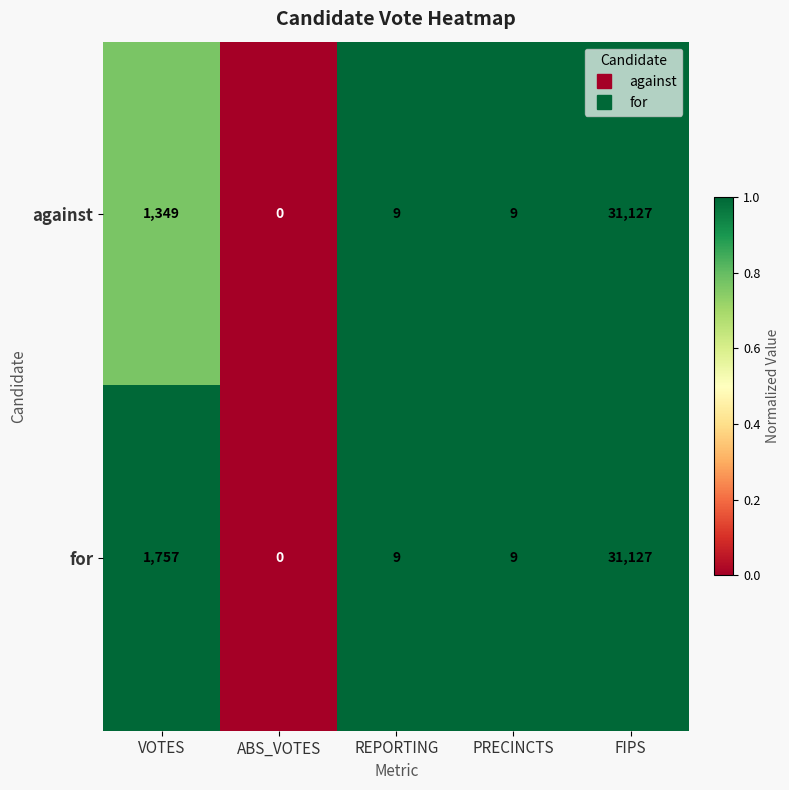

True or false: against has a value of 1349 at VOTES.

True